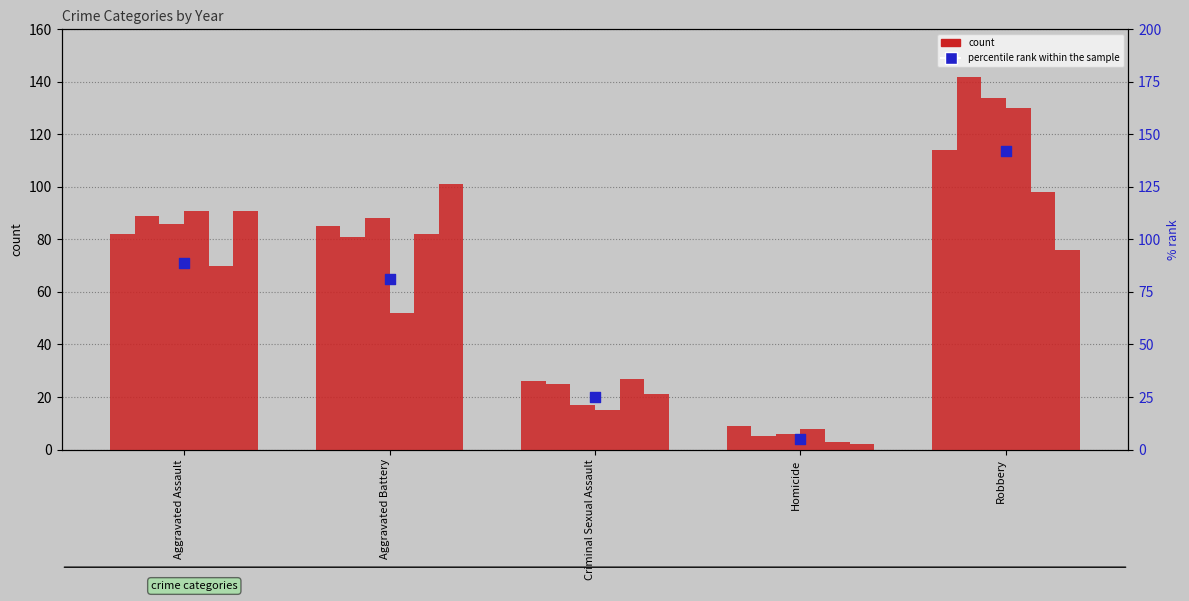

Approximately how many times larger is the value at Robbery compared to Homicide?

28.4